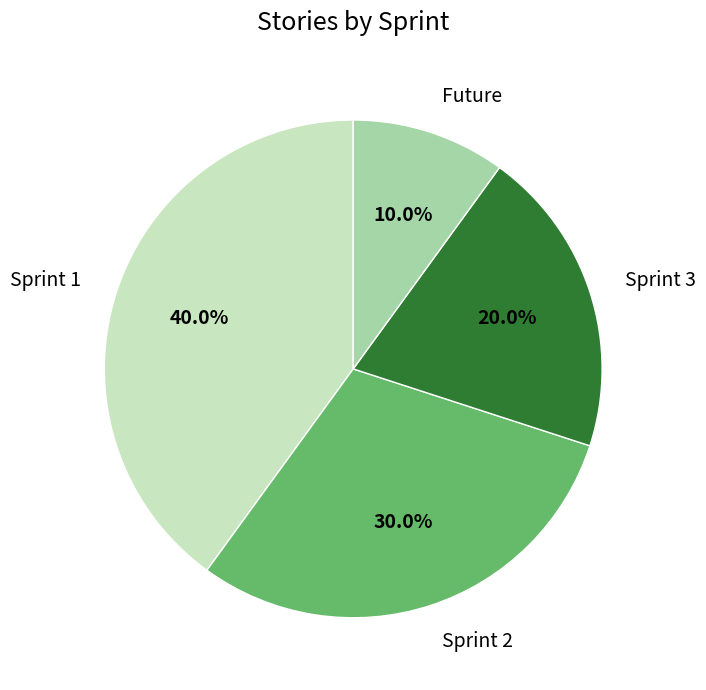

To the nearest percent, what is the difference between the Sprint 2 and Sprint 3 slice percentages?

10%